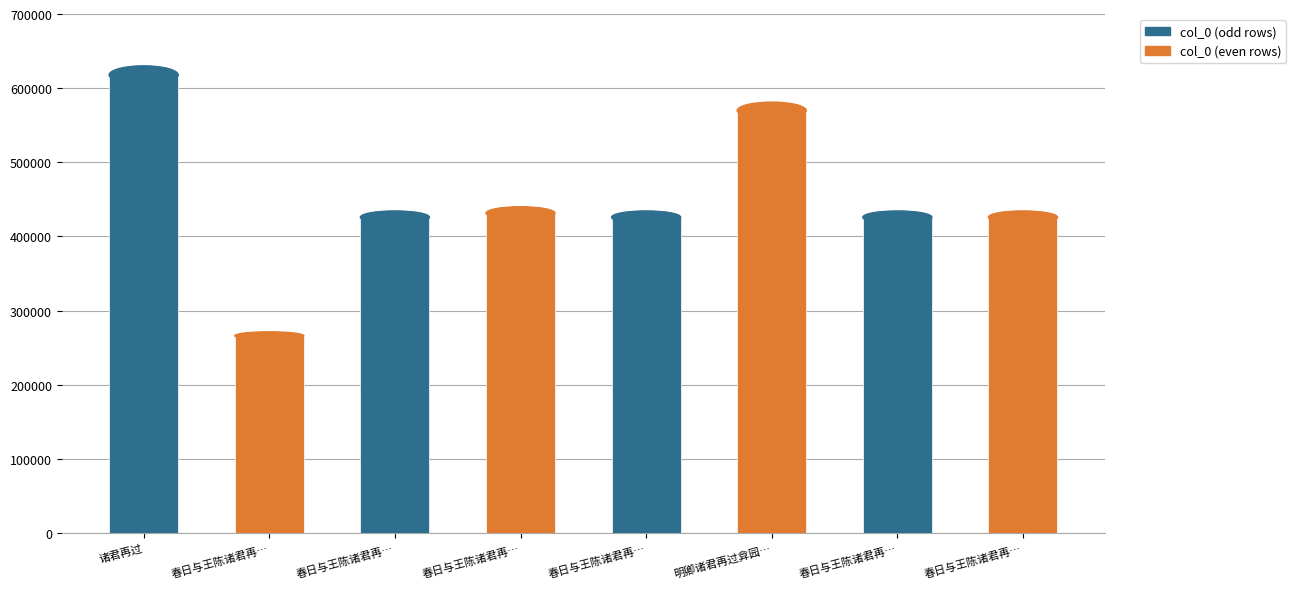

Approximately how many times larger is the value at 明卿诸君再过弇园… compared to 春日与王陈诸君再…?

2.1